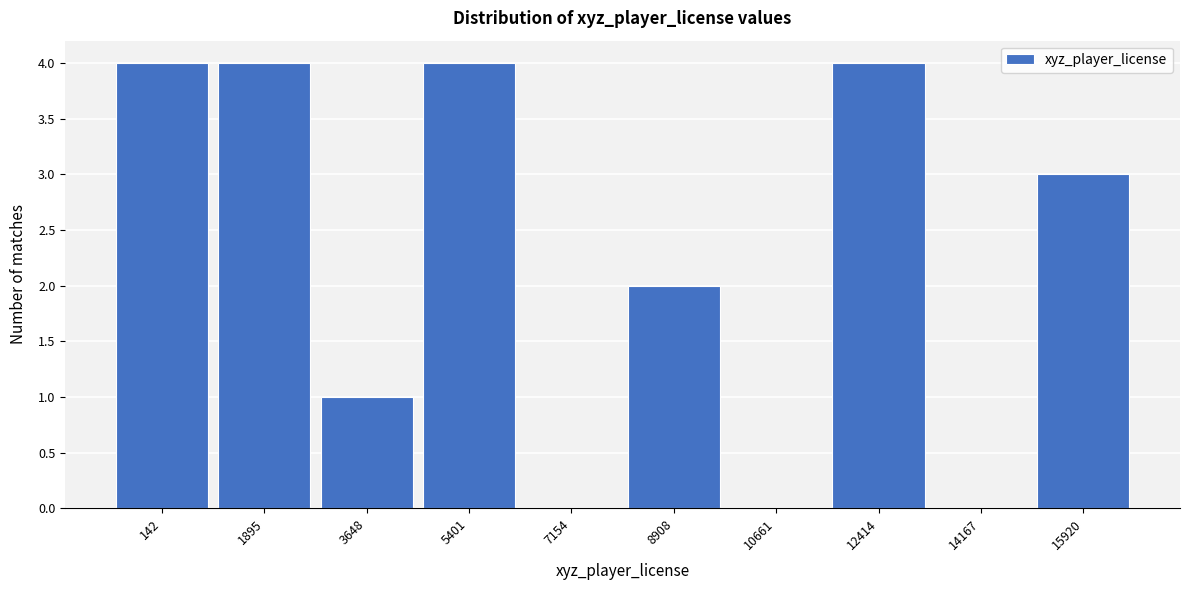

Reading left to right, extract all data points from this chart.

142=4	1895=4	3648=1	5401=4	7154=0	8908=2	10661=0	12414=4	14167=0	15920=3